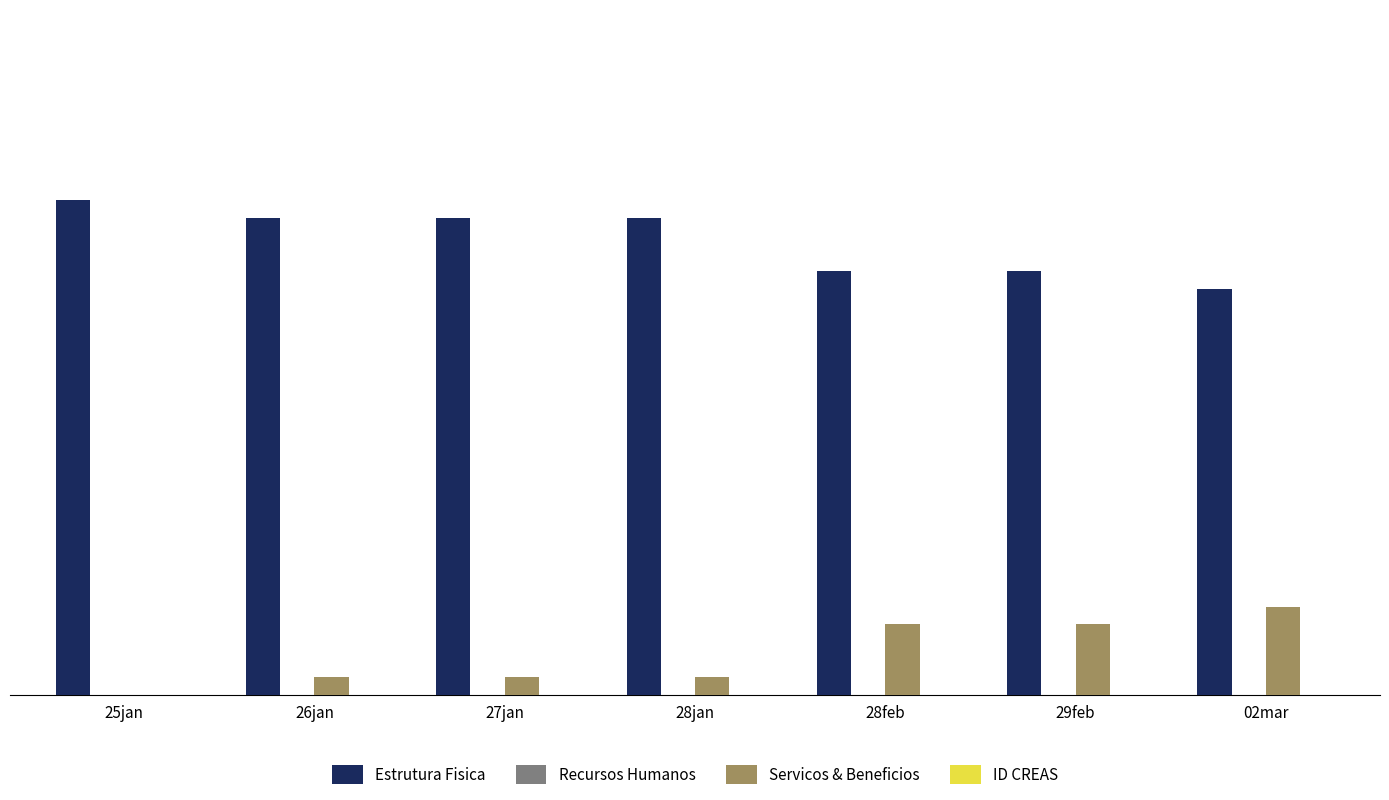

Which series has the largest total across all categories?

Estrutura Fisica